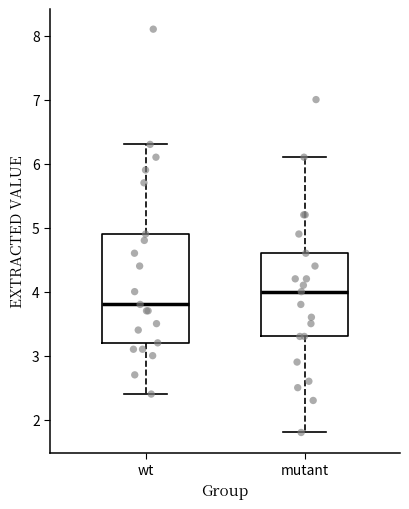

Reading left to right, read every box against the y-axis: the position of its median line, the range the box covers, and the ends of its whiskers. The values are not printed on the chart, so give them approximately, as read against the axis.

wt: median 3.8, box 3.2 to 4.9, whiskers 2.4 to 6.3
mutant: median 4.0, box 3.3 to 4.6, whiskers 1.8 to 6.1